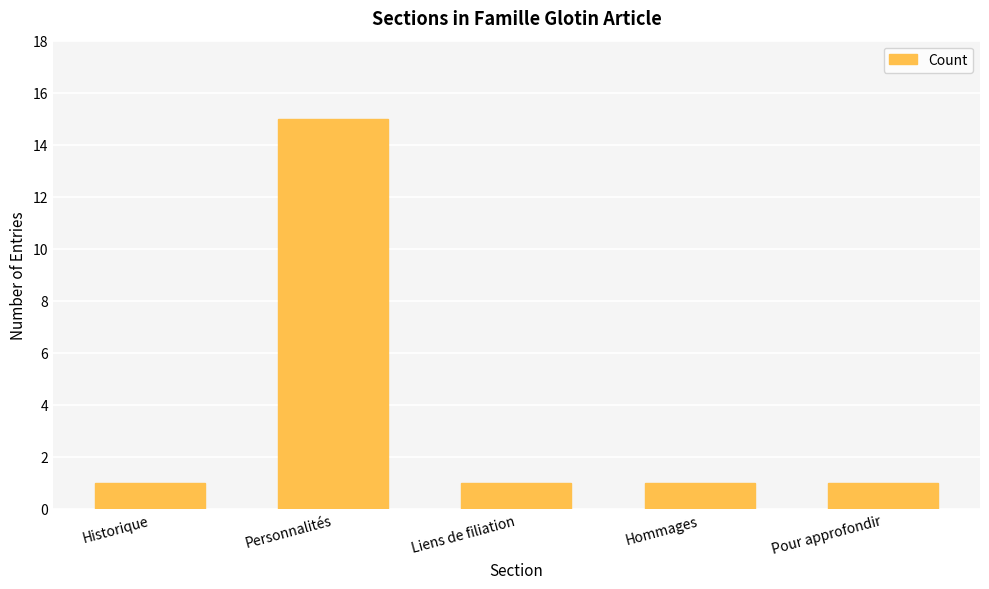

What is the change in value from Personnalités to Pour approfondir?

-14